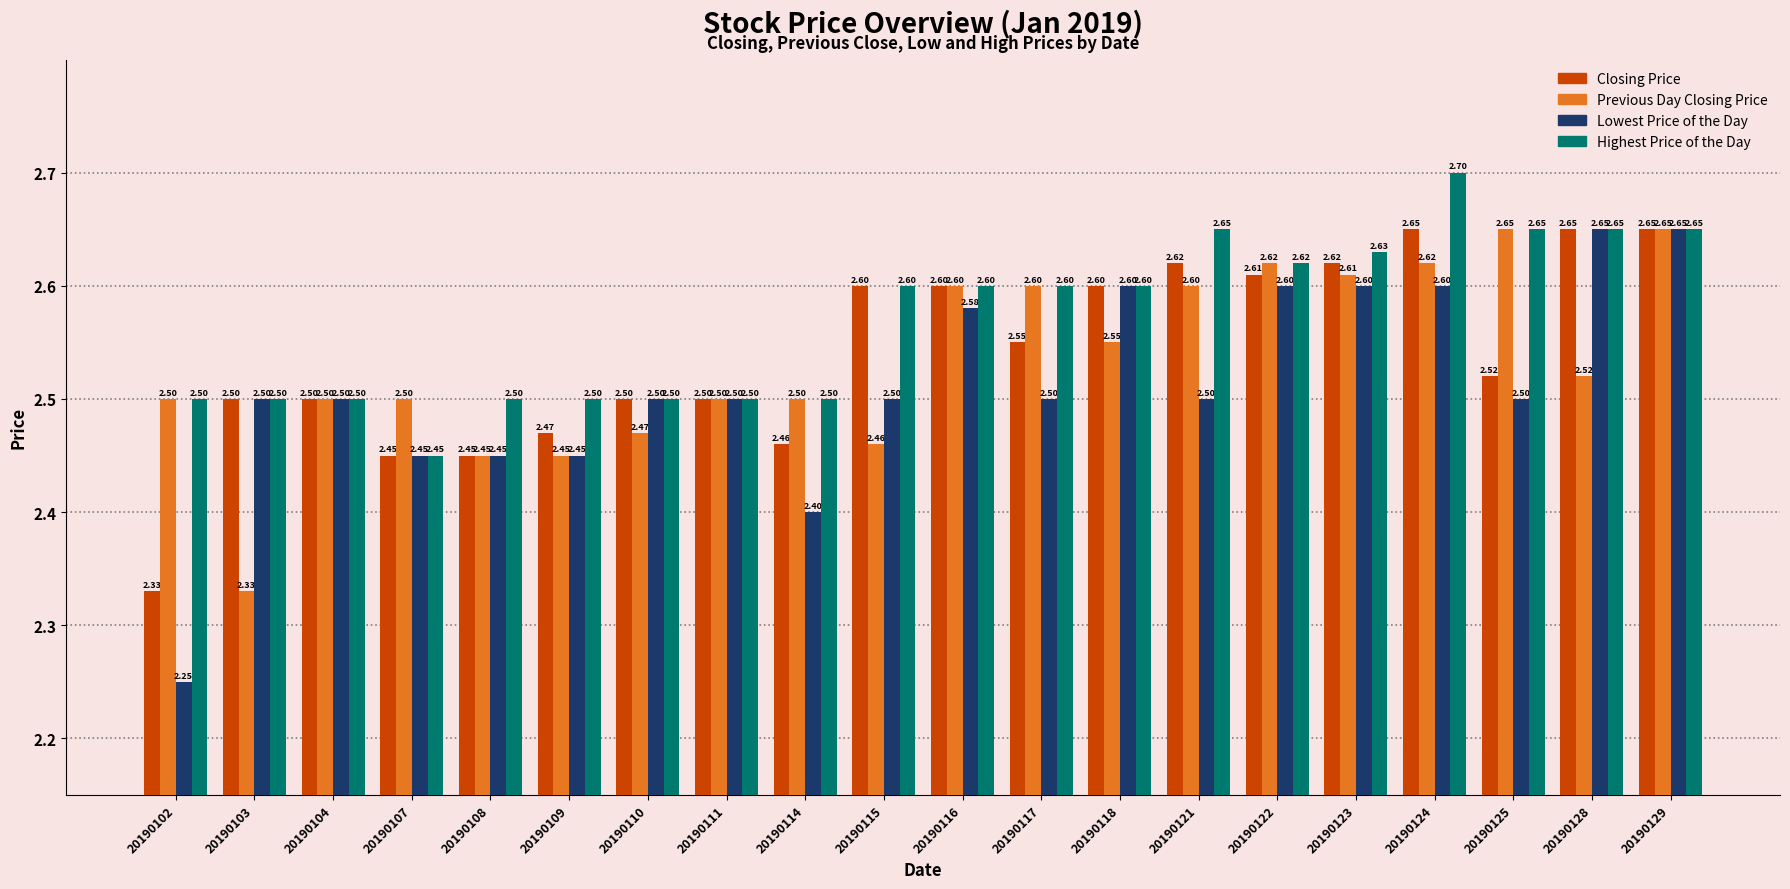

The value of Closing Price at 20190122 is 3.5. True or false?

False